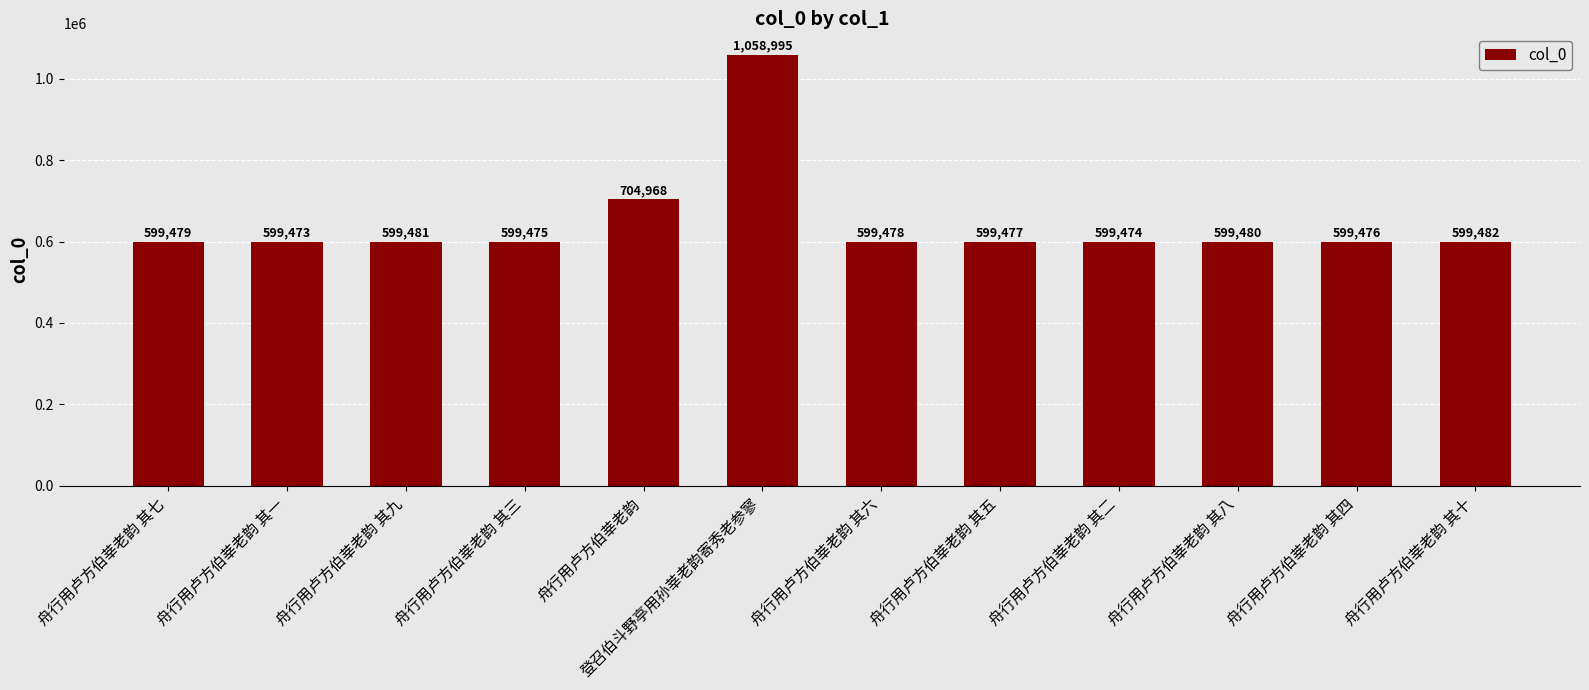

What is the ratio of the value at 舟行用卢方伯莘老韵 其一 to the value at 舟行用卢方伯莘老韵 其七?

1.0